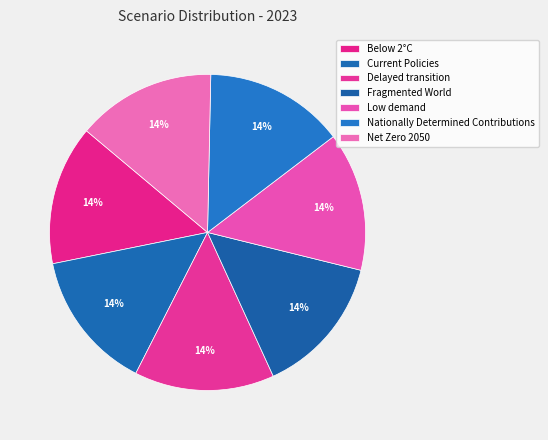

Count the number of slices in the pie.

7